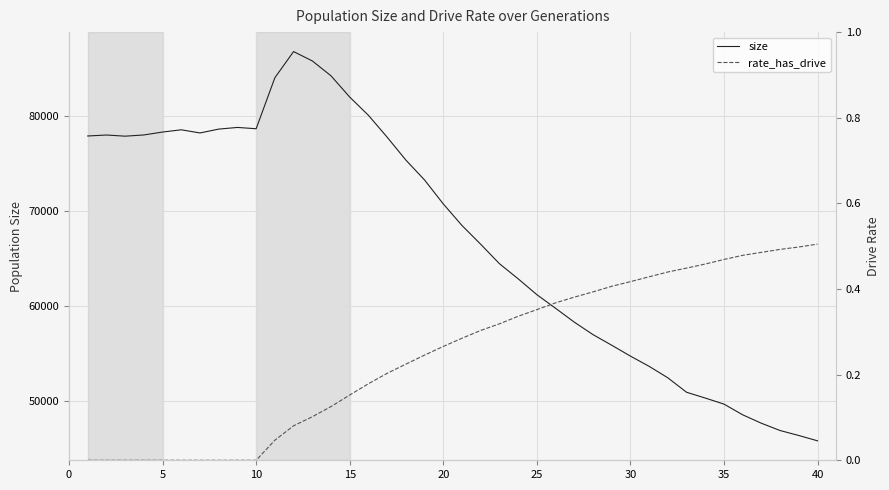

Reading right to left, transcribe all the data shown in this chart.

size: 45815.0	46375.0	46899.0	47665.0	48554.0	49682.0	50318.0	50929.0	52449.0	53658.0	54735.0	55881.0	56998.0	58311.0	59770.0	61205.0	62874.0	64465.0	66510.0	68484.0	70758.0	73276.0	75375.0	77784.0	80085.0	82004.0	84243.0	85811.0	86795.0	84038.0	78672.0	78808.0	78633.0	78226.0	78560.0	78323.0	78017.0	77888.0	78010.0	77908.0
rate_has_drive: 0.5	0.5	0.5	0.5	0.5	0.5	0.5	0.4	0.4	0.4	0.4	0.4	0.4	0.4	0.4	0.4	0.3	0.3	0.3	0.3	0.3	0.2	0.2	0.2	0.2	0.2	0.1	0.1	0.1	0.0	0.0	0.0	0.0	0.0	0.0	0.0	0.0	0.0	0.0	0.0